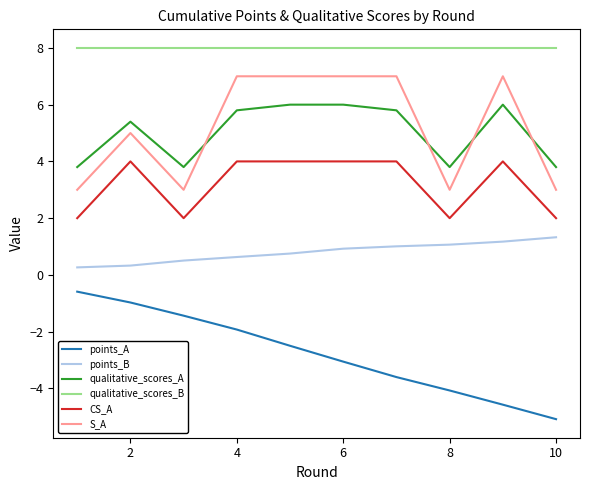

Rank the series by their maximum value, from lowest to highest.

points_A, points_B, CS_A, qualitative_scores_A, S_A, qualitative_scores_B